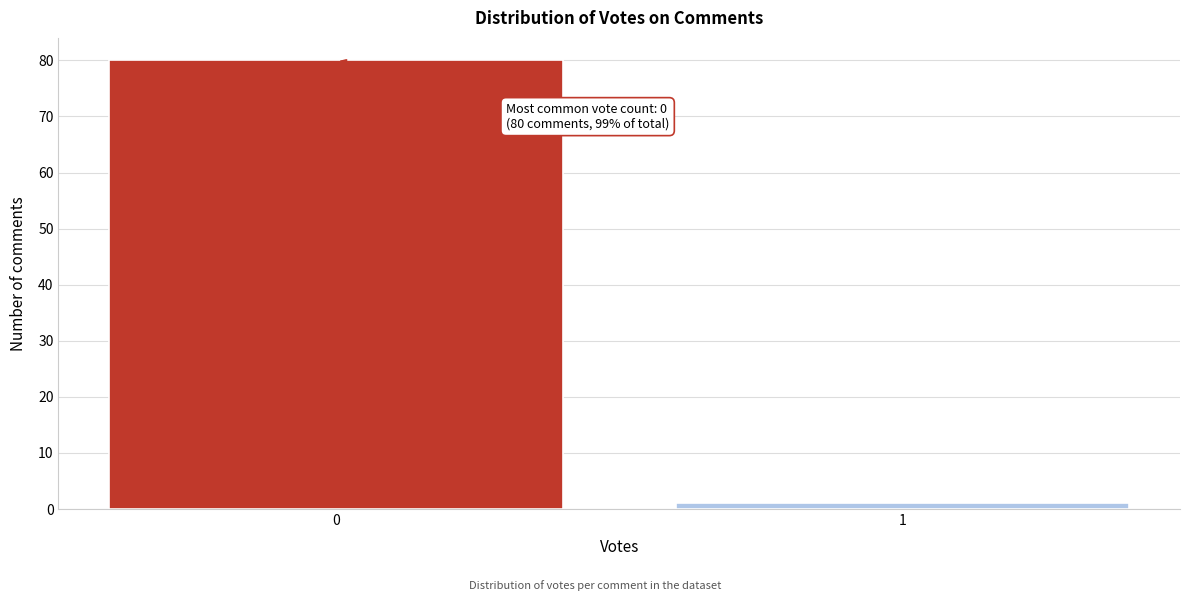

Reading left to right, transcribe all the data shown in this chart.

80	1